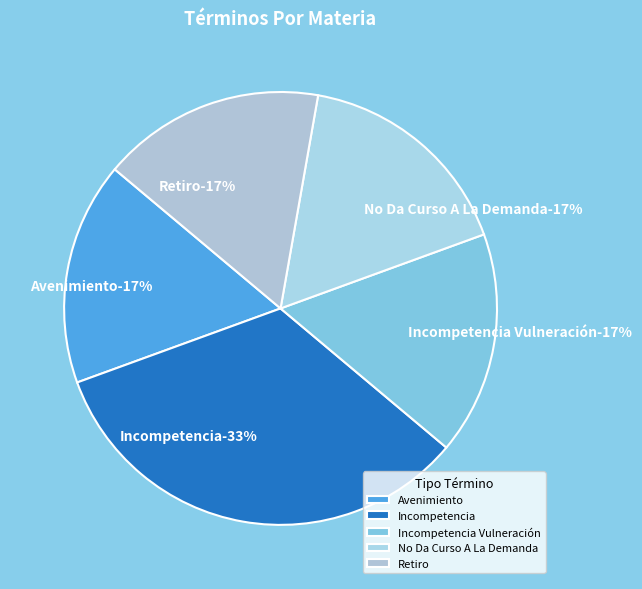

What percentage is the No Da Curso A La Demanda slice, to the nearest percent?

17%